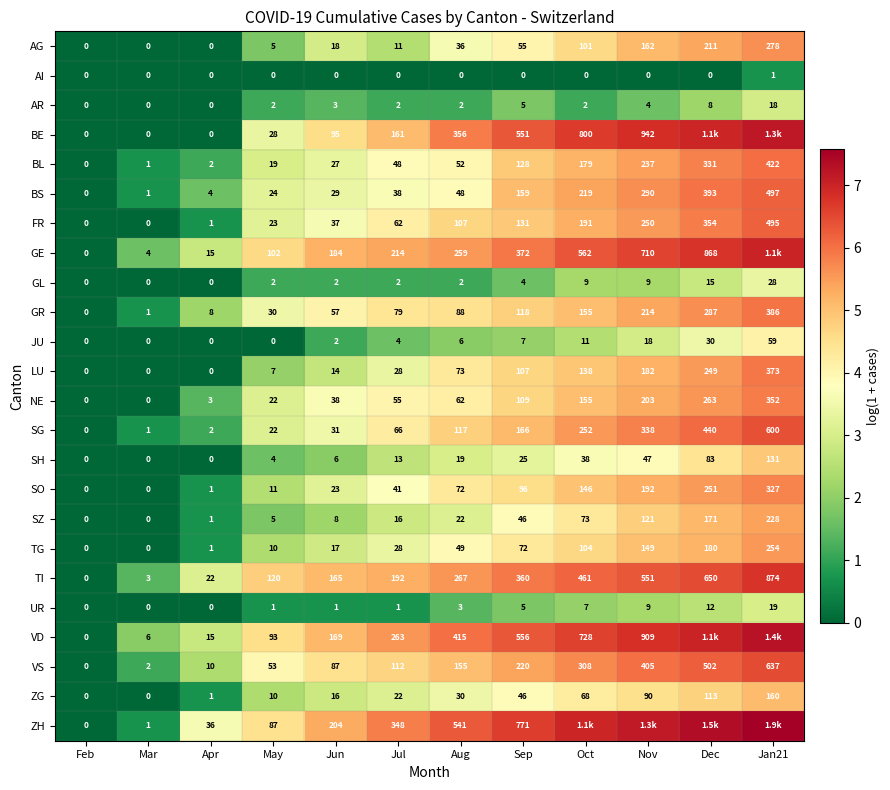

At which label is AR closest to 9?

Dec